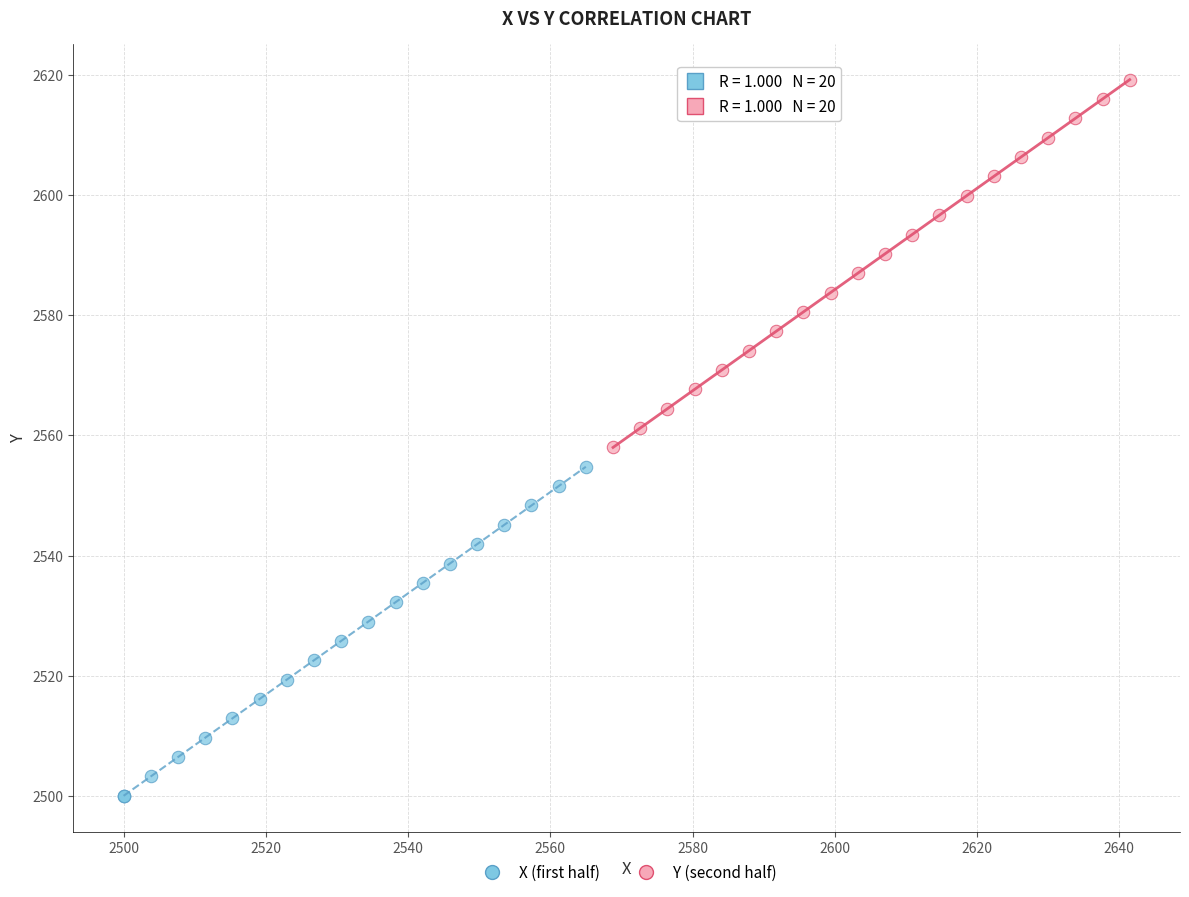

Which series reaches the maximum Y coordinate?

Y (second half)